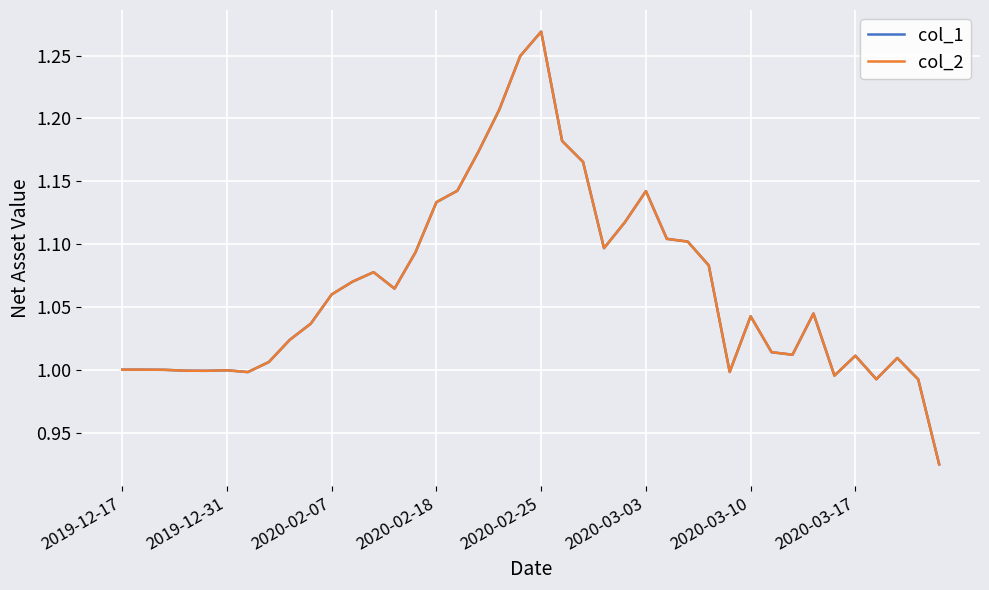

List the series in order of their peak value, lowest first.

col_1, col_2